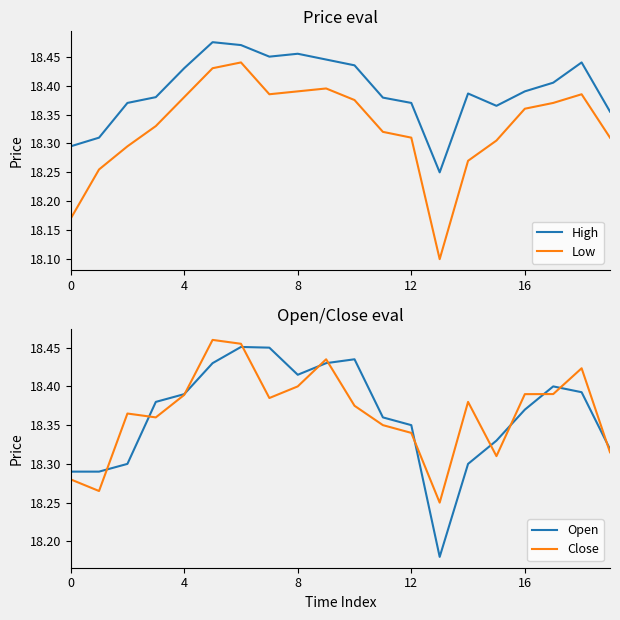

What is the difference between the second highest and minimum values in the Open series?

0.3